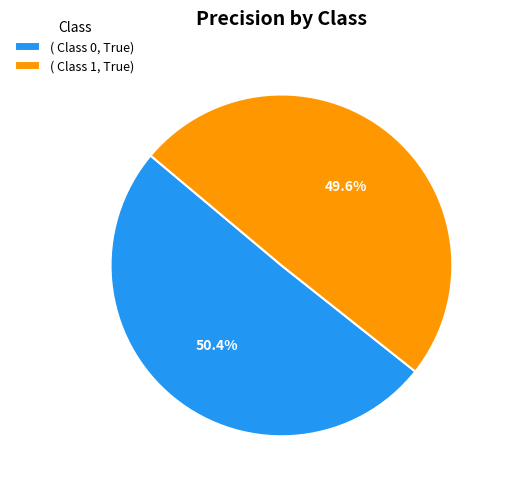

Which slice is the smallest?

( Class 1, True)